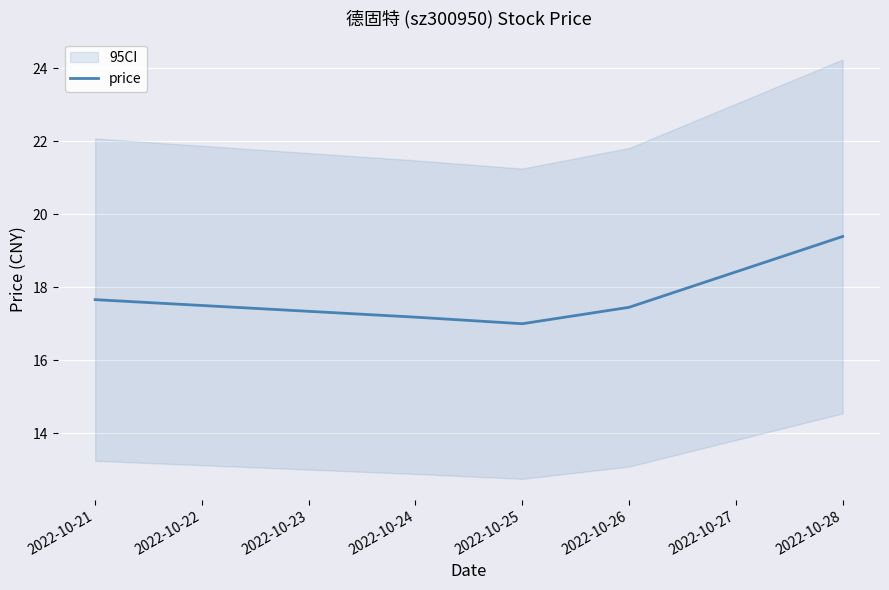

The price series shows 17.7 at 2022-10-21. True or false?

True